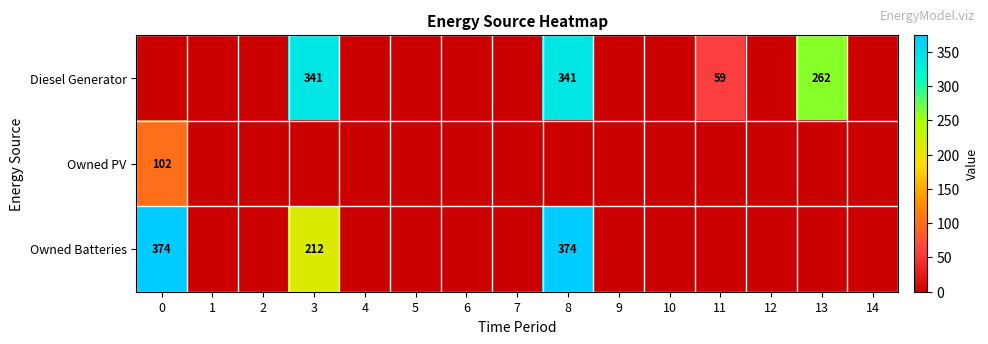

The value of Owned Batteries at 8 is 530. True or false?

False